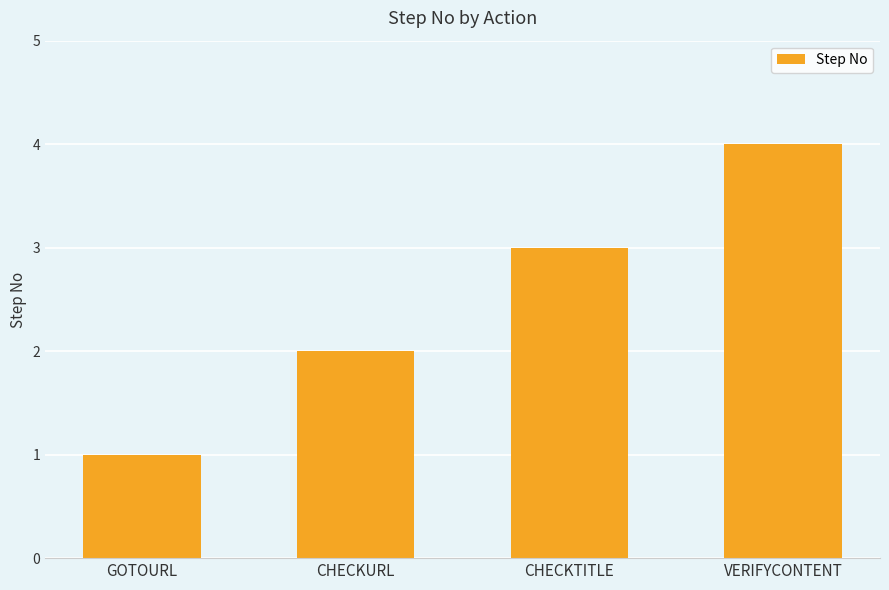

What is the label of the 1st bar from the left?

GOTOURL